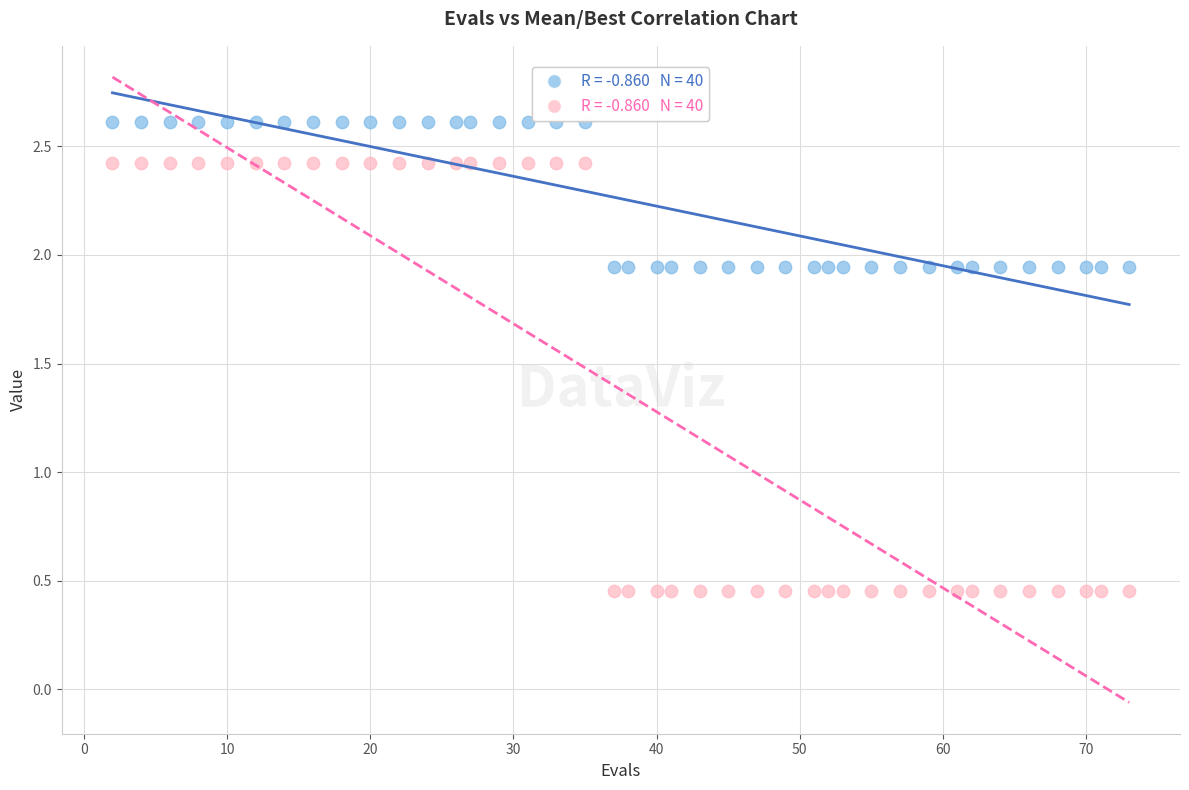

Across all data points, what is the range of X values (max minus min)?

71.0